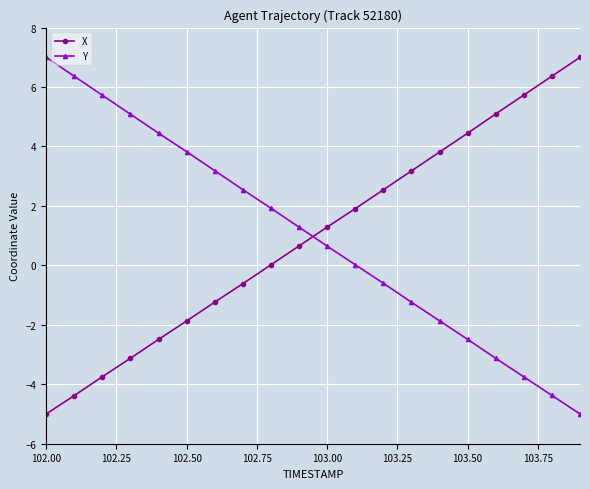

What is the highest value of the Y series?

7.0